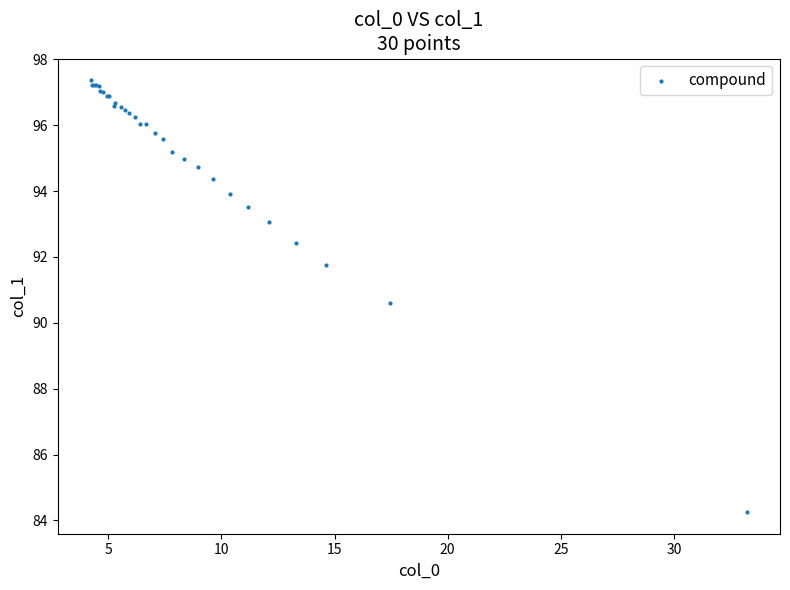

What Y value in the scatter plot is closest to 90?

90.6